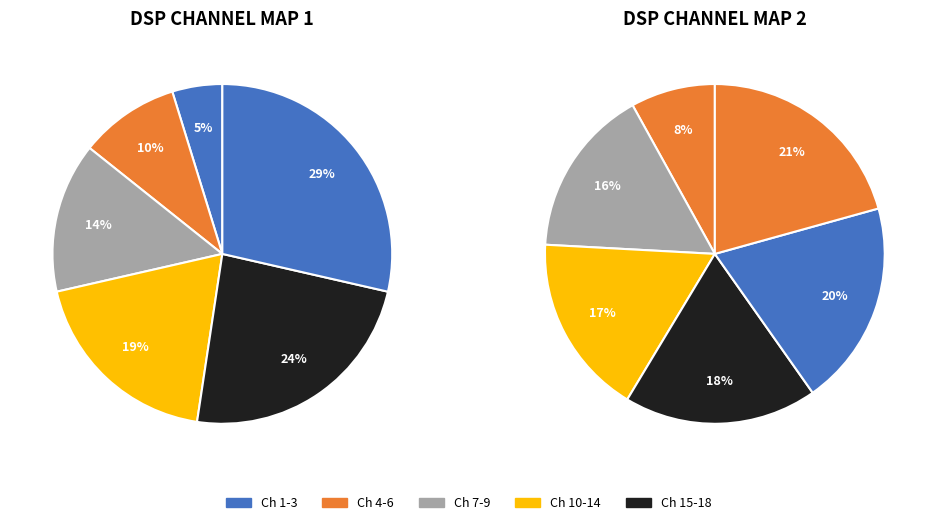

Does any single category account for the majority?

No